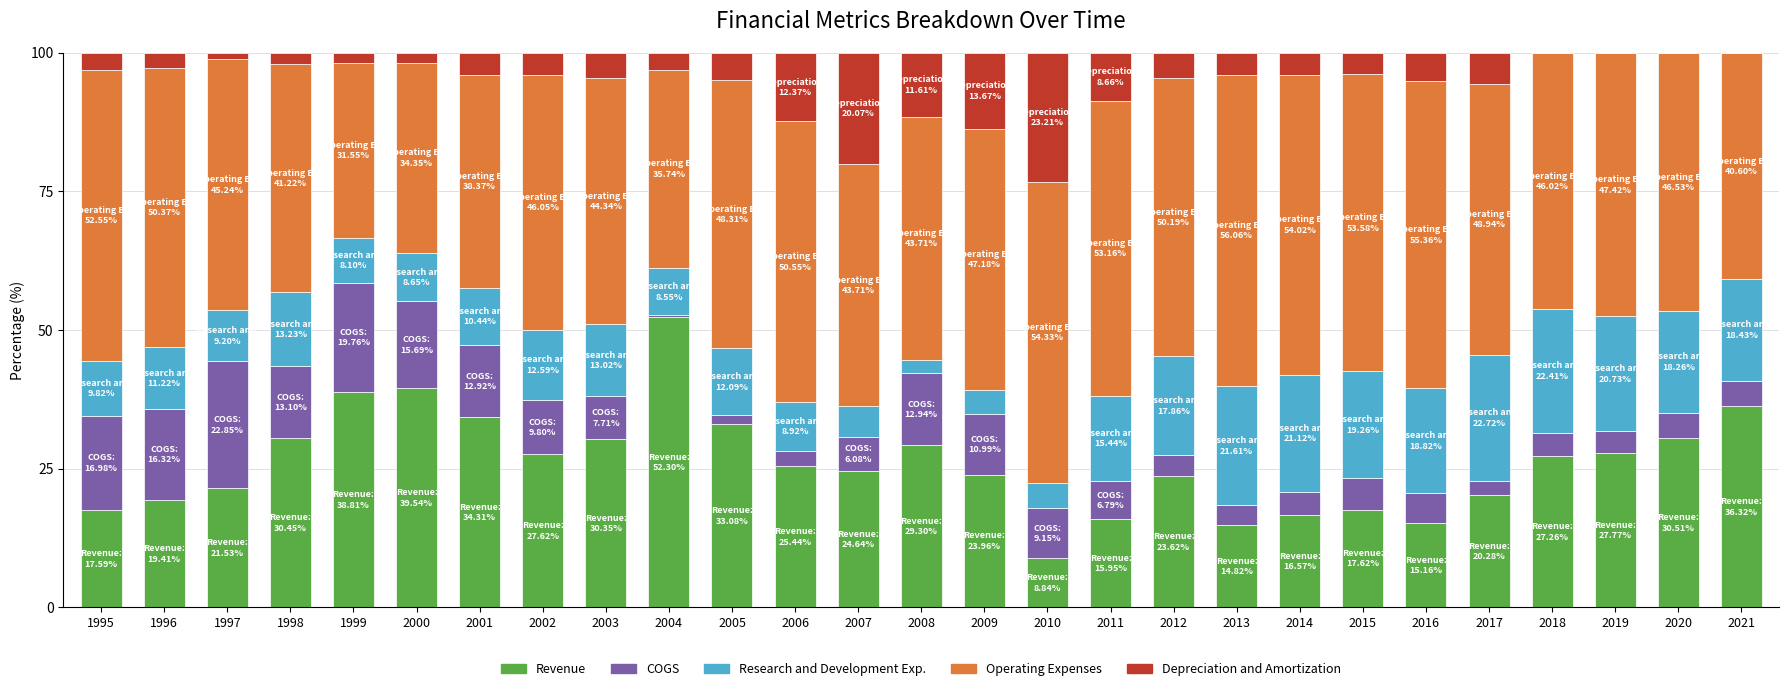

What are all the series names shown in the legend?

Revenue, COGS, Research and Development Exp., Operating Expenses, Depreciation and Amortization